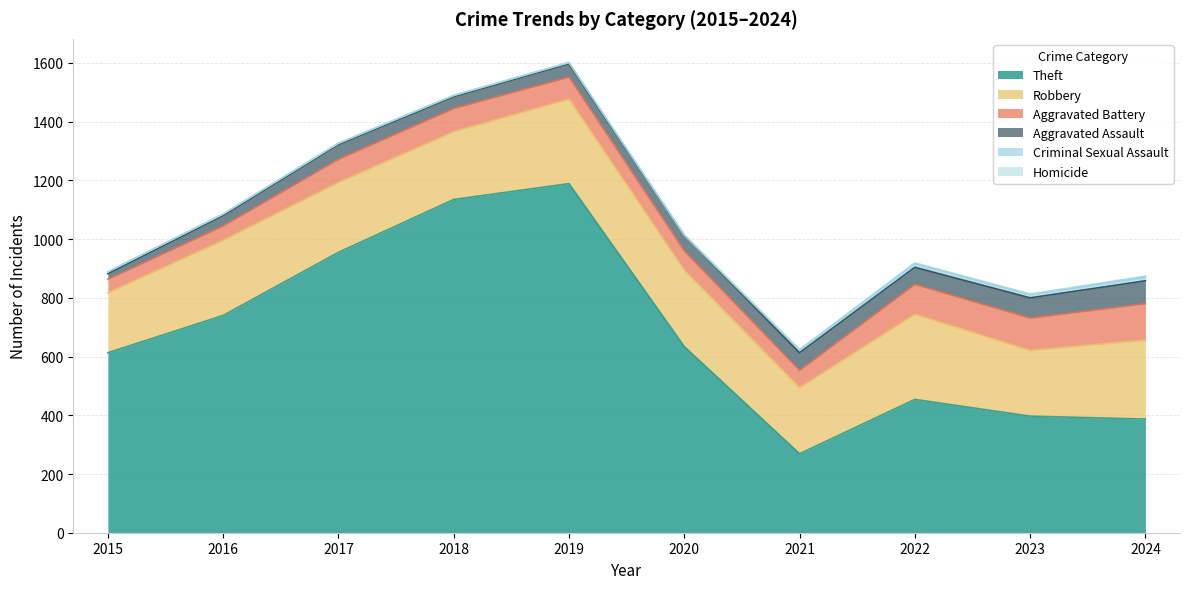

How many lines are shown in the chart?

6